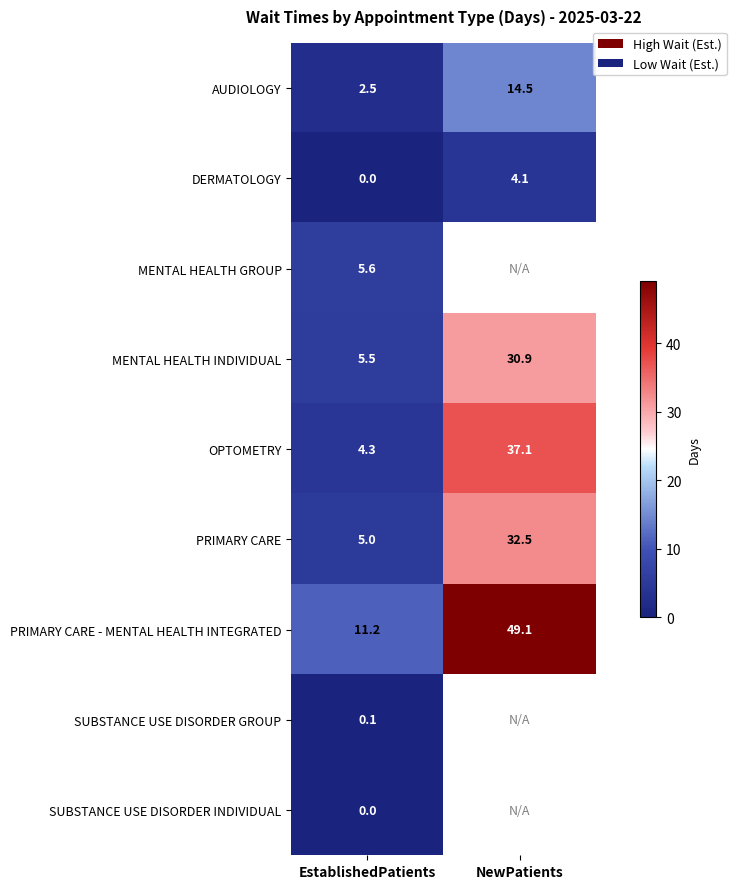

The PRIMARY CARE series shows 49.3 at NewPatients. True or false?

False